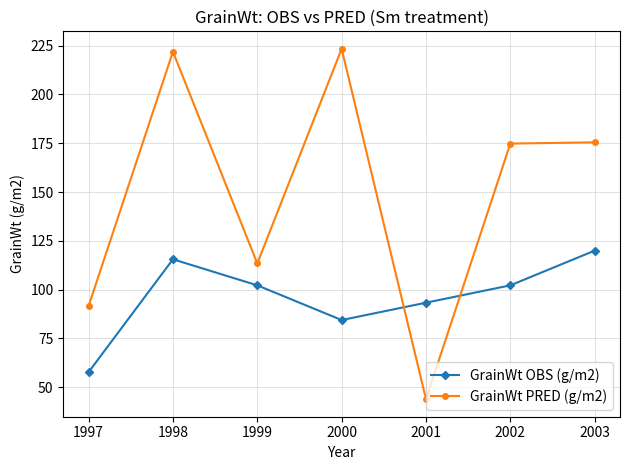

How many data points in GrainWt PRED (g/m2) are less than 174?

3